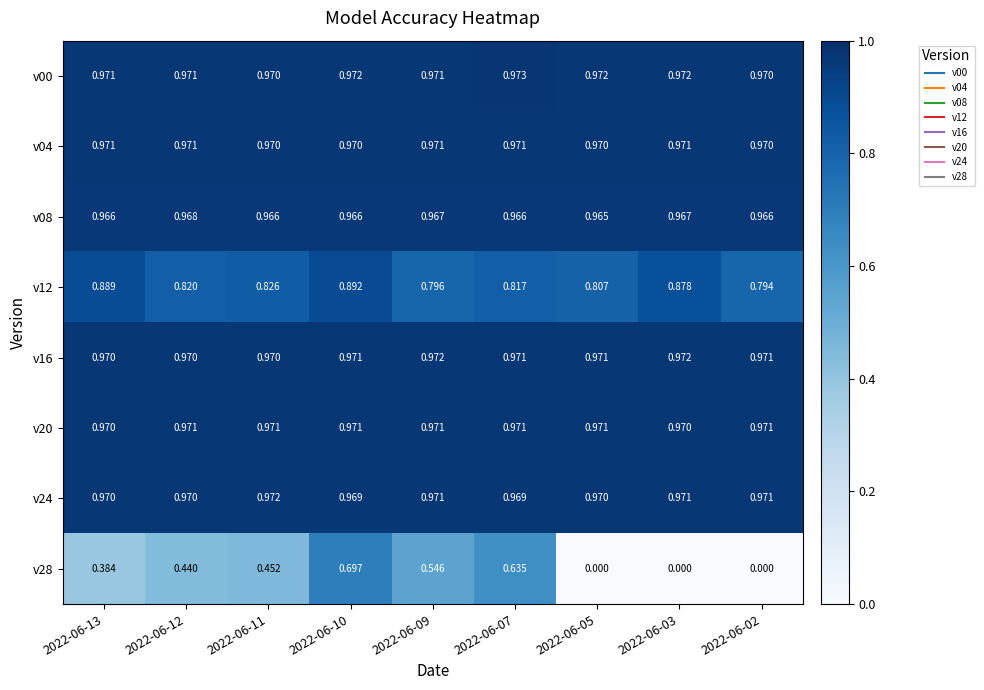

Is the value of v16 at 2022-06-10 greater than the value of v20 at 2022-06-03?

Yes